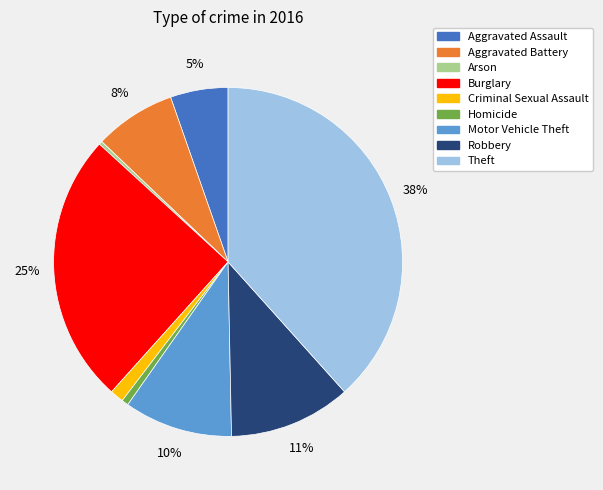

Does any single category account for the majority?

No